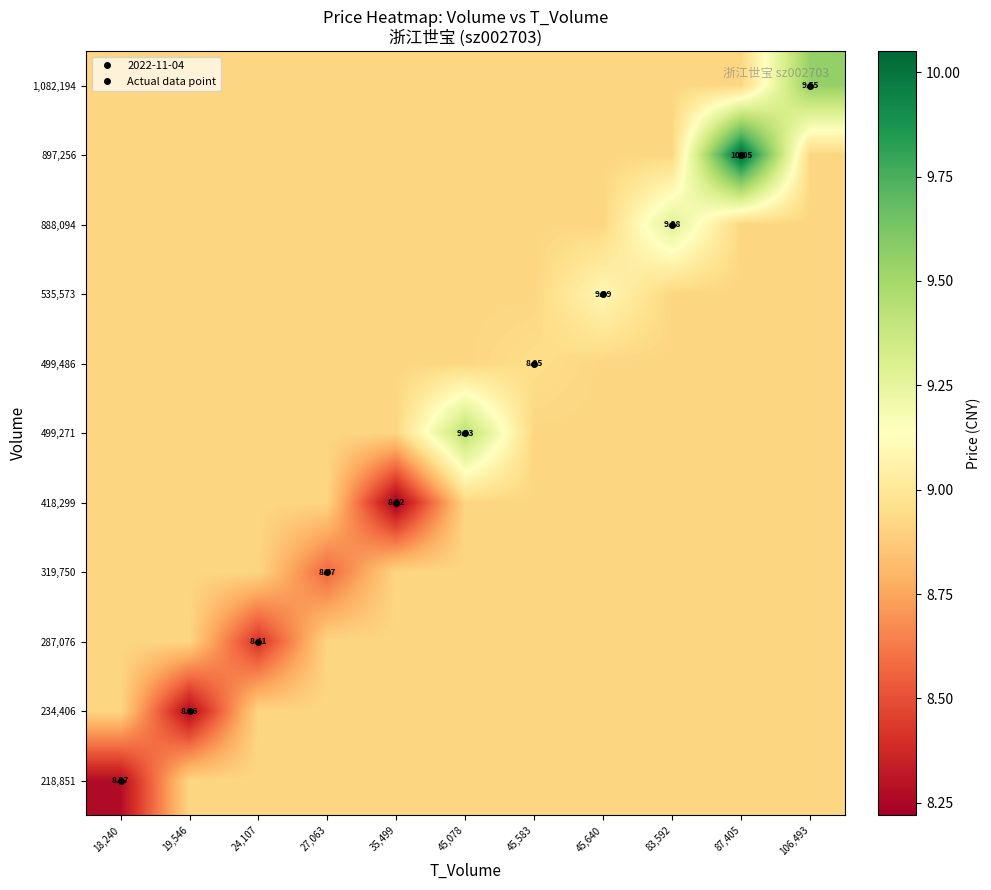

At which label is 418,299 closest to 8?

35,499